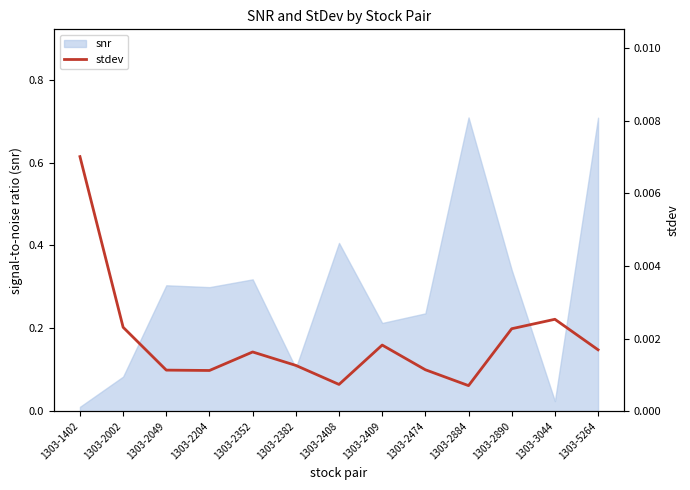

True or false: there are more than 2 points higher than both neighbors.

True